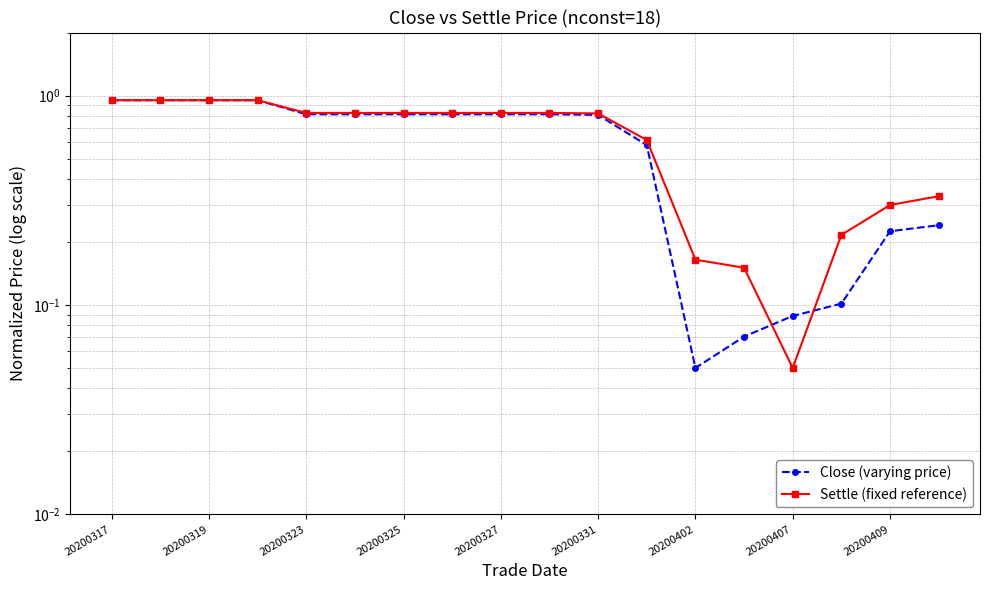

How many times do Settle (fixed reference) and Close (varying price) cross each other?

2